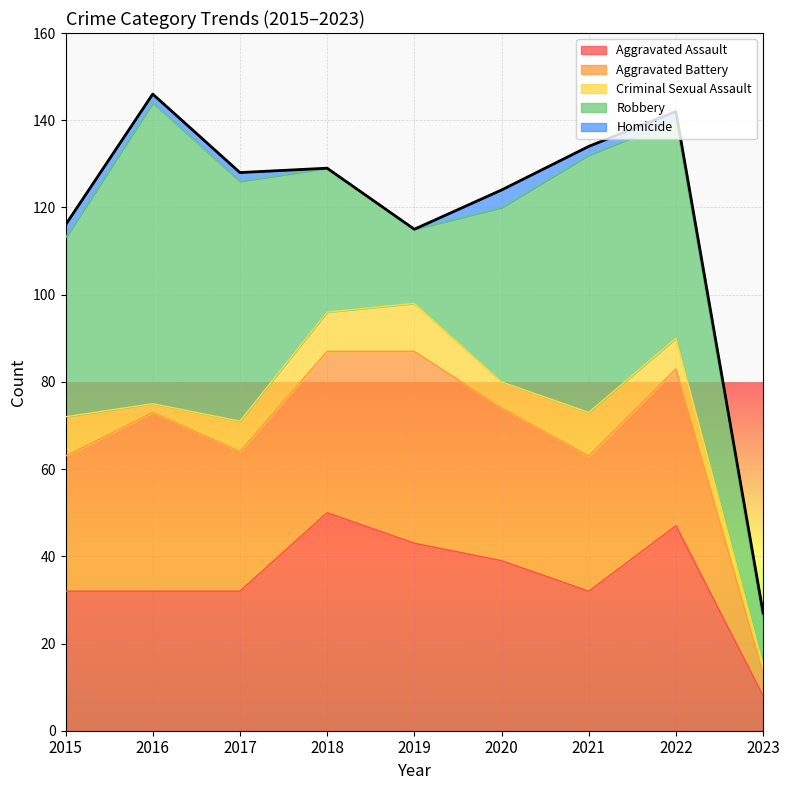

What is the maximum value for Homicide?

4